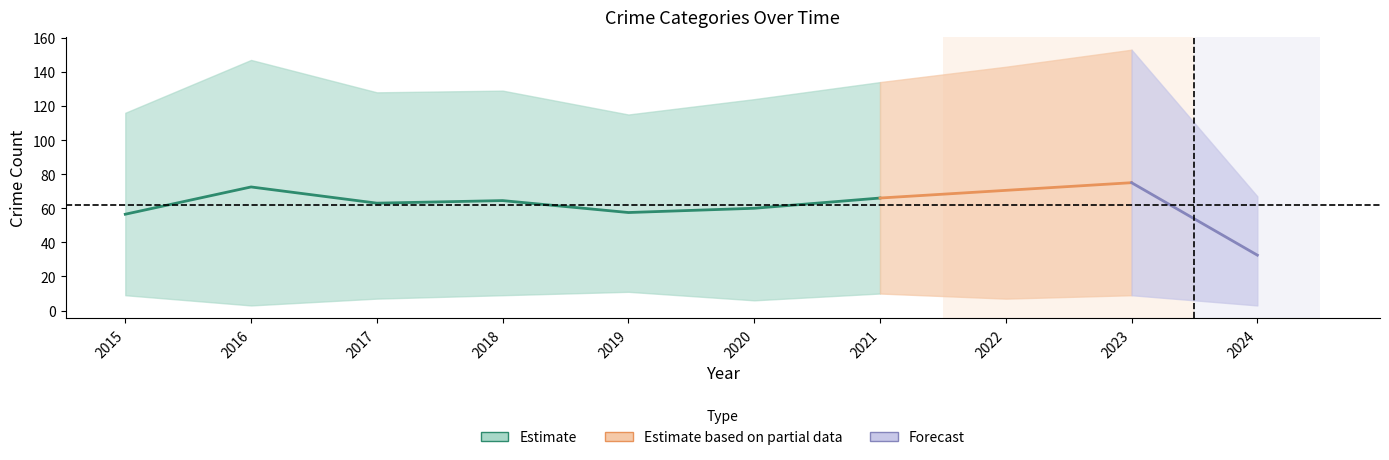

What is the spread (max minus min) of values at 2023?

144